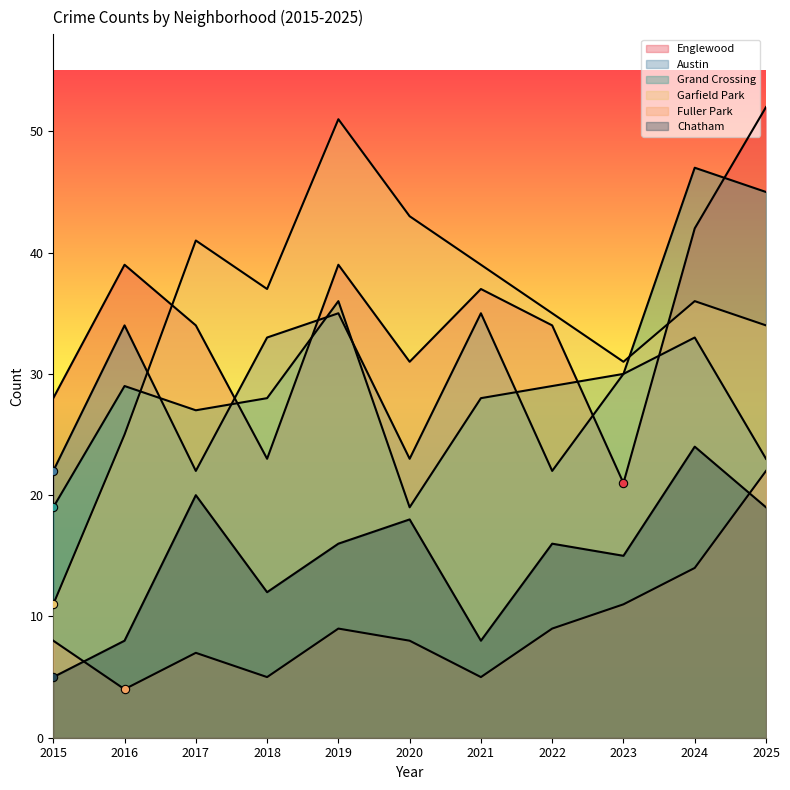

What is the difference between the second highest and second lowest values in the Fuller Park series?

9